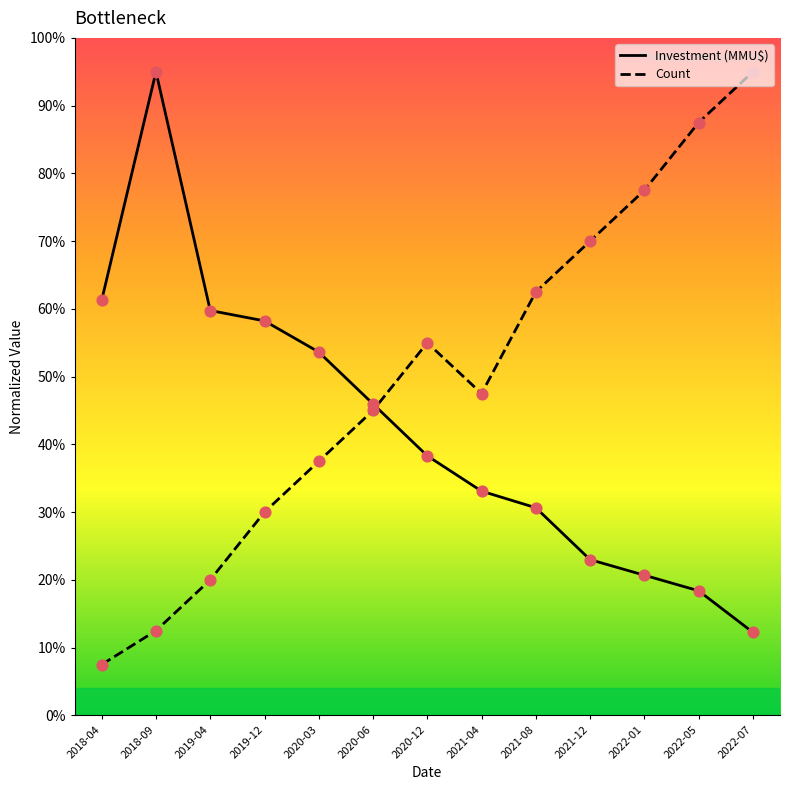

What is the total value across all series at 2018-09?

107.5